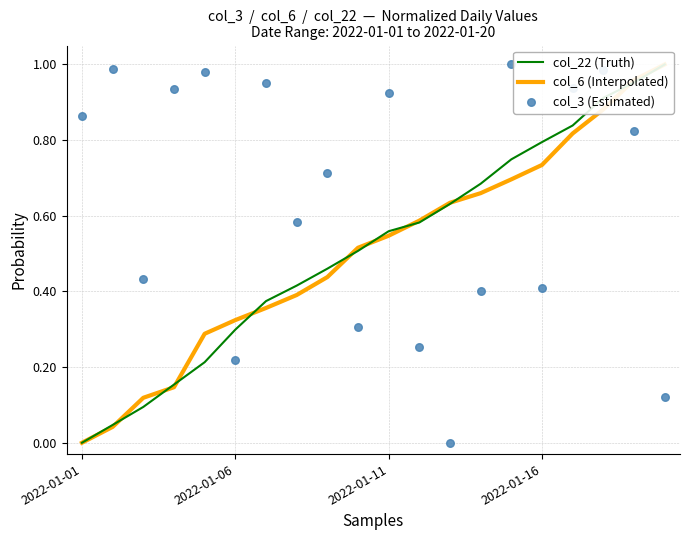

Is the value of col_6 (Interpolated) at 2022-01-06 greater than the value of col_22 (Truth) at 16?

No